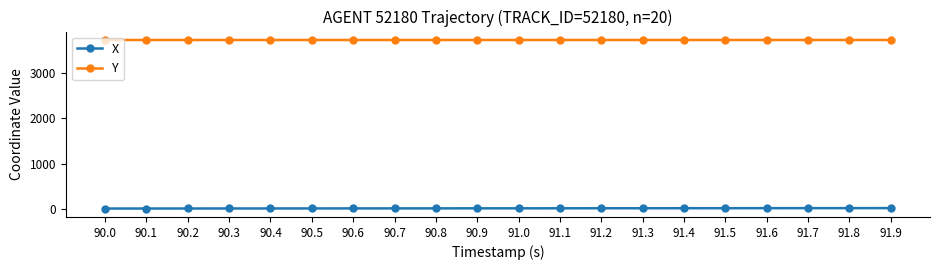

What is the difference between the highest and lowest values at 90.9?

3710.4